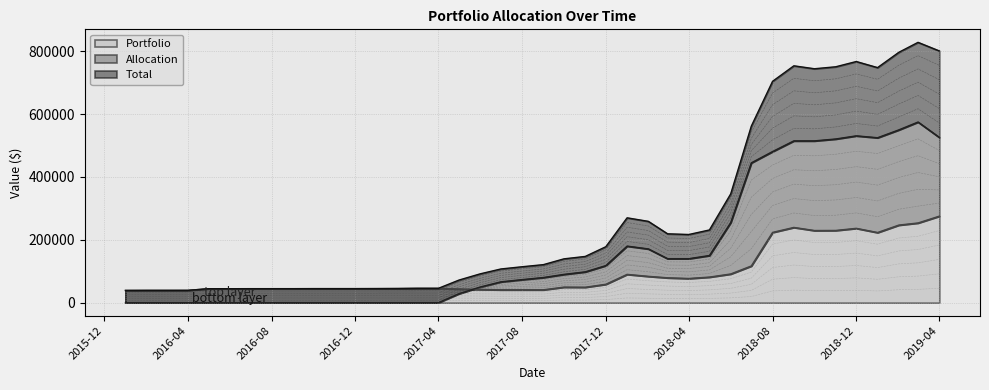

At which label does Portfolio reach its peak?

2019-04